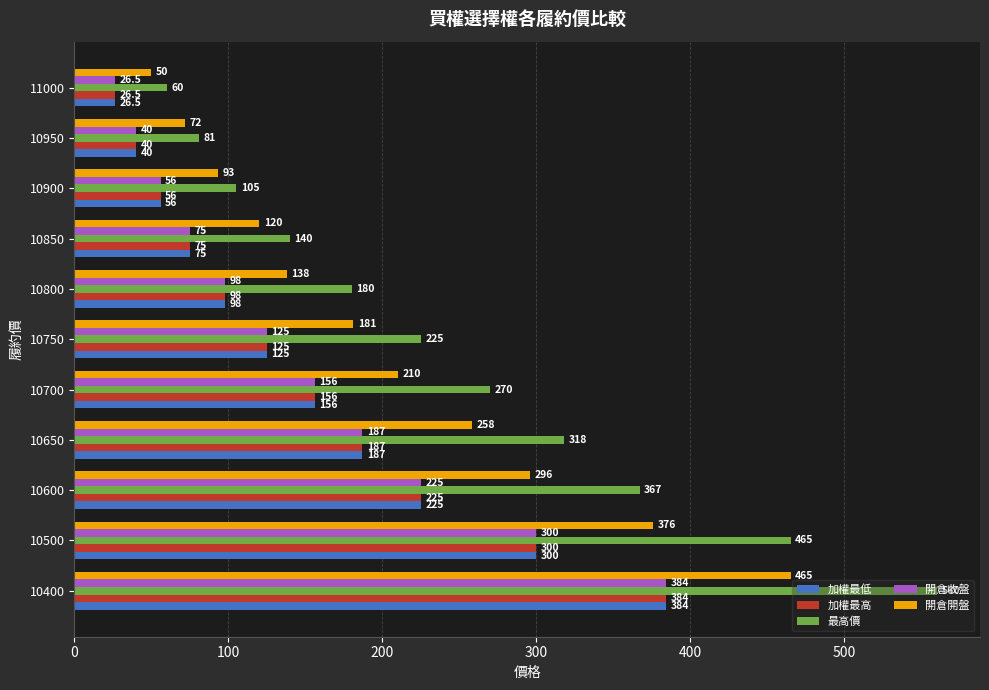

What is the difference between the maximum and second lowest values in the 開倉收盤 series?

344.0